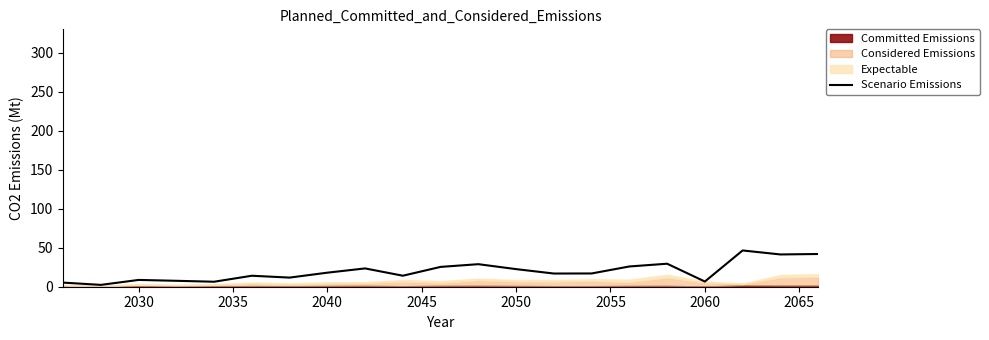

How many lines are shown in the chart?

1